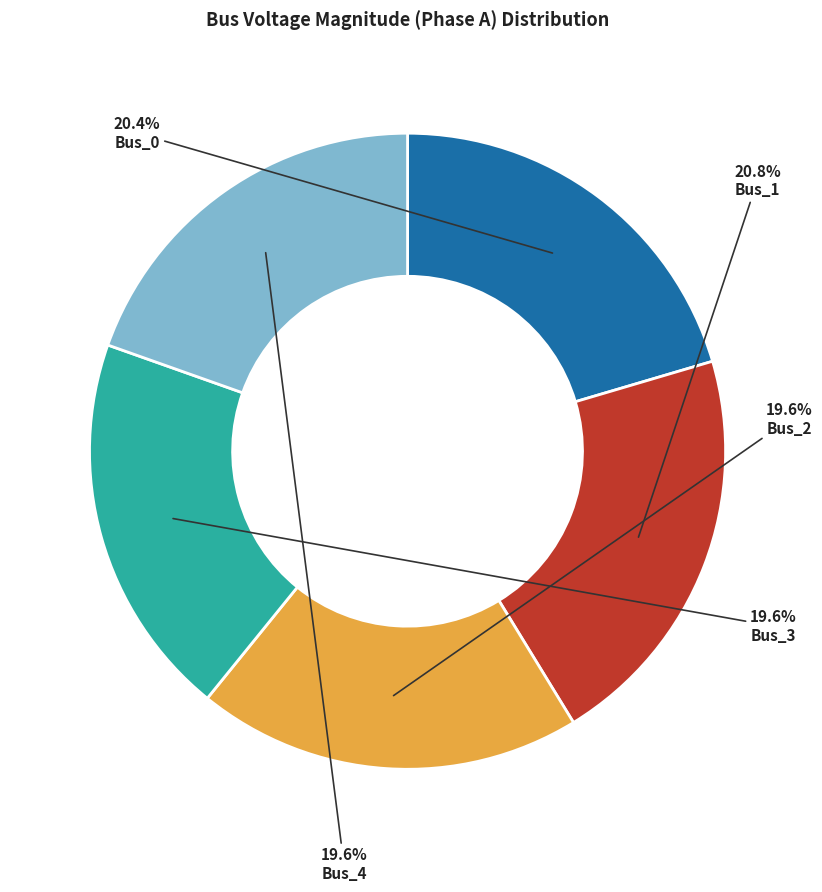

Is there a majority slice in this chart?

No